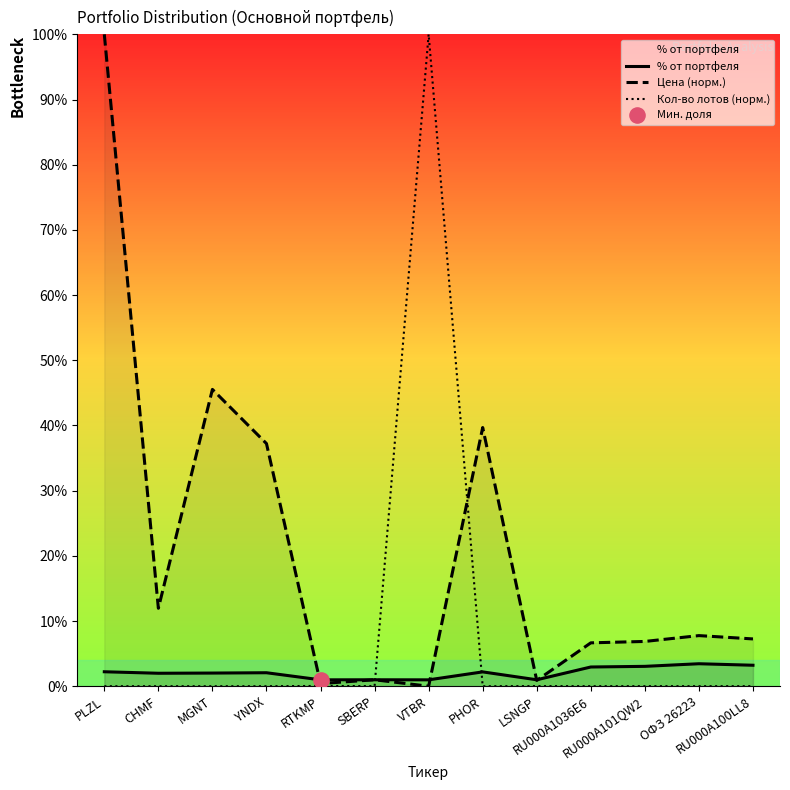

Which series has the largest Y range (max minus min)?

Цена (норм.)